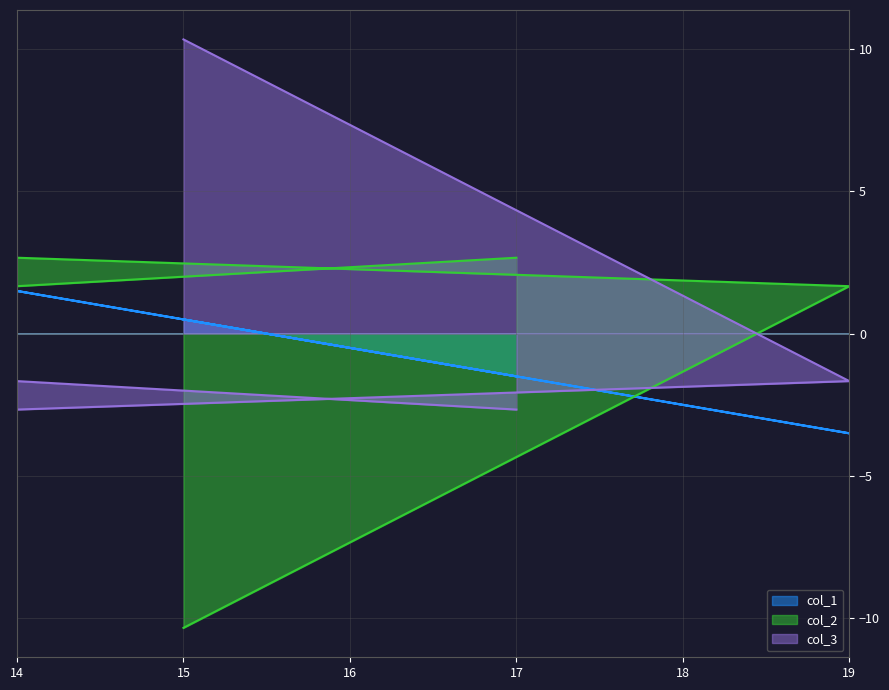

Which series has the widest spread of values?

col_2